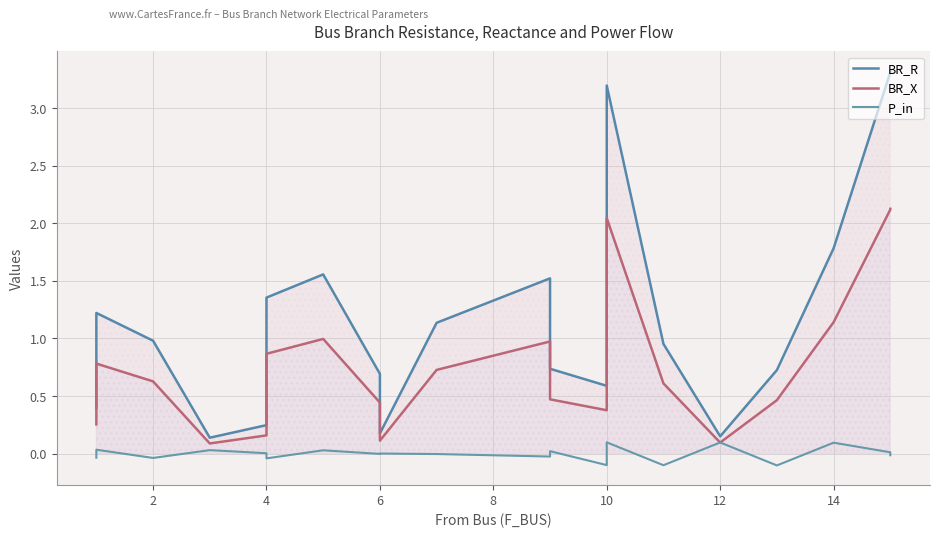

What is the spread (max minus min) of values at 10?

1.4